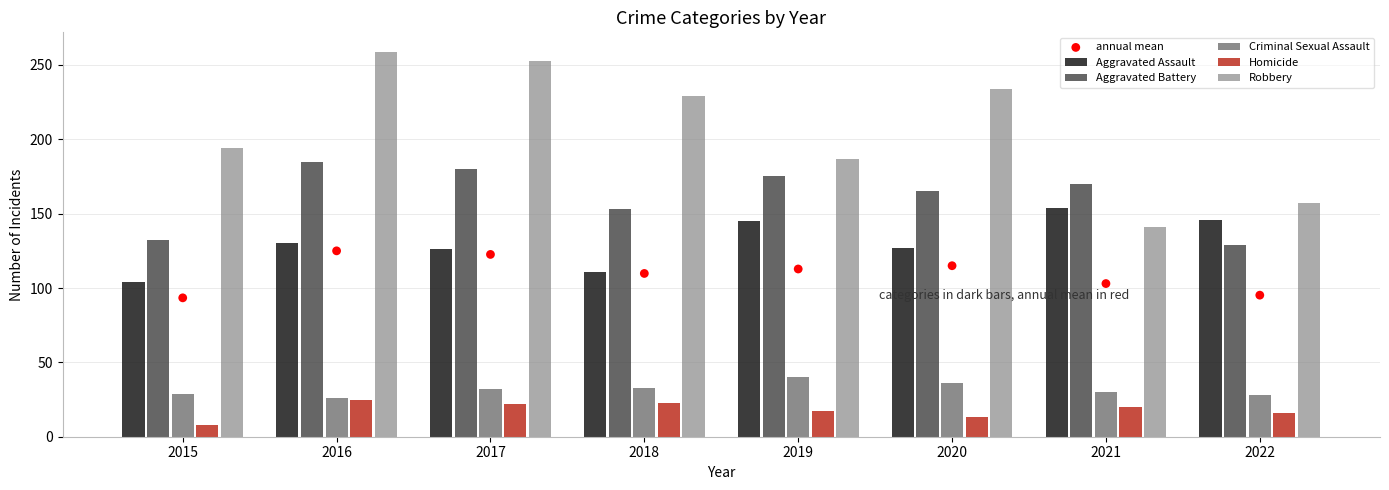

What are all the series names shown in the legend?

Aggravated Assault, Aggravated Battery, Criminal Sexual Assault, Homicide, Robbery, annual mean